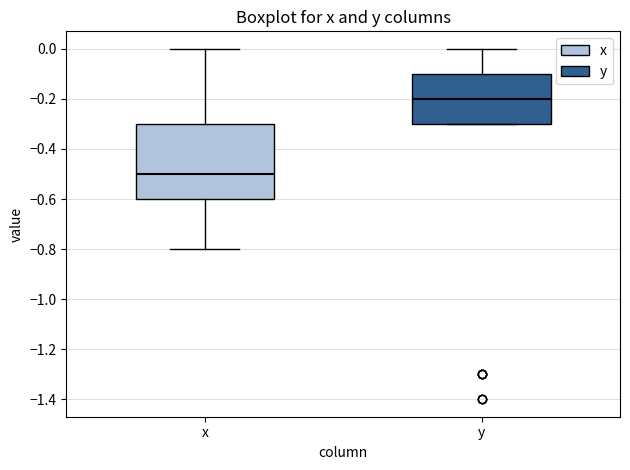

Reading left to right, transcribe this box plot: for each box, give where its median line is, the range the box spans, and where its two whiskers end, as read against the y-axis. The values are not printed on the chart, so give them approximately, as read against the axis.

x: median -0.5, box -0.6 to -0.3, whiskers -0.8 to 0.0
y: median -0.2, box -0.3 to -0.1, whiskers -0.3 to 0.0